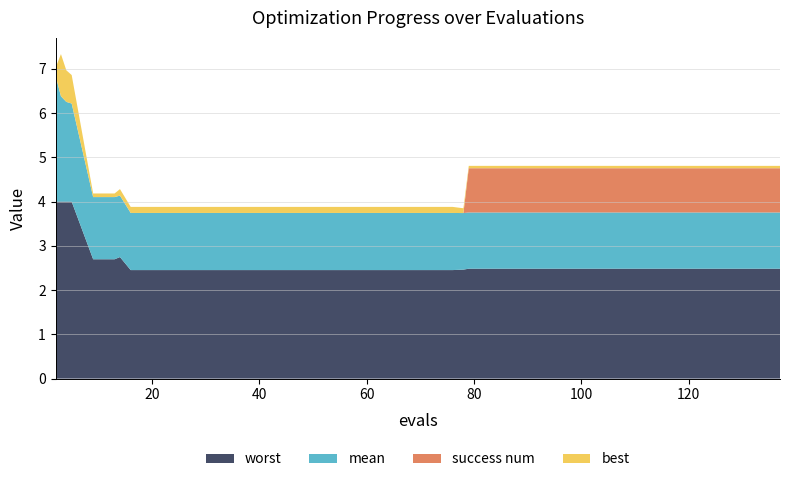

Reading left to right, transcribe all the data shown in this chart.

mean: 2=2.8	3=2.4	4=2.3	5=2.2	9=1.4	13=1.4	14=1.4	16=1.3	20=1.3	24=1.3	28=1.3	32=1.3	36=1.3	40=1.3	44=1.3	48=1.3	52=1.3	56=1.3	60=1.3	64=1.3	68=1.3	72=1.3	76=1.3	78=1.3	79=1.3	83=1.3	87=1.3	91=1.3	95=1.3	99=1.3	103=1.3	107=1.3	111=1.3	115=1.3	119=1.3	121=1.3	125=1.3	129=1.3	133=1.3	137=1.3
best: 2=0.2	3=1.0	4=0.7	5=0.6	9=0.1	13=0.1	14=0.1	16=0.1	20=0.1	24=0.1	28=0.1	32=0.1	36=0.1	40=0.1	44=0.1	48=0.1	52=0.1	56=0.1	60=0.1	64=0.1	68=0.1	72=0.1	76=0.1	78=0.1	79=0.1	83=0.1	87=0.1	91=0.1	95=0.1	99=0.1	103=0.1	107=0.1	111=0.1	115=0.1	119=0.1	121=0.1	125=0.1	129=0.1	133=0.1	137=0.1
worst: 2=4.0	3=4.0	4=4.0	5=4.0	9=2.7	13=2.7	14=2.7	16=2.5	20=2.5	24=2.5	28=2.5	32=2.5	36=2.5	40=2.5	44=2.5	48=2.5	52=2.5	56=2.5	60=2.5	64=2.5	68=2.5	72=2.5	76=2.5	78=2.5	79=2.5	83=2.5	87=2.5	91=2.5	95=2.5	99=2.5	103=2.5	107=2.5	111=2.5	115=2.5	119=2.5	121=2.5	125=2.5	129=2.5	133=2.5	137=2.5
success num: 2=0.0	3=0.0	4=0.0	5=0.0	9=0.0	13=0.0	14=0.0	16=0.0	20=0.0	24=0.0	28=0.0	32=0.0	36=0.0	40=0.0	44=0.0	48=0.0	52=0.0	56=0.0	60=0.0	64=0.0	68=0.0	72=0.0	76=0.0	78=0.0	79=1.0	83=1.0	87=1.0	91=1.0	95=1.0	99=1.0	103=1.0	107=1.0	111=1.0	115=1.0	119=1.0	121=1.0	125=1.0	129=1.0	133=1.0	137=1.0